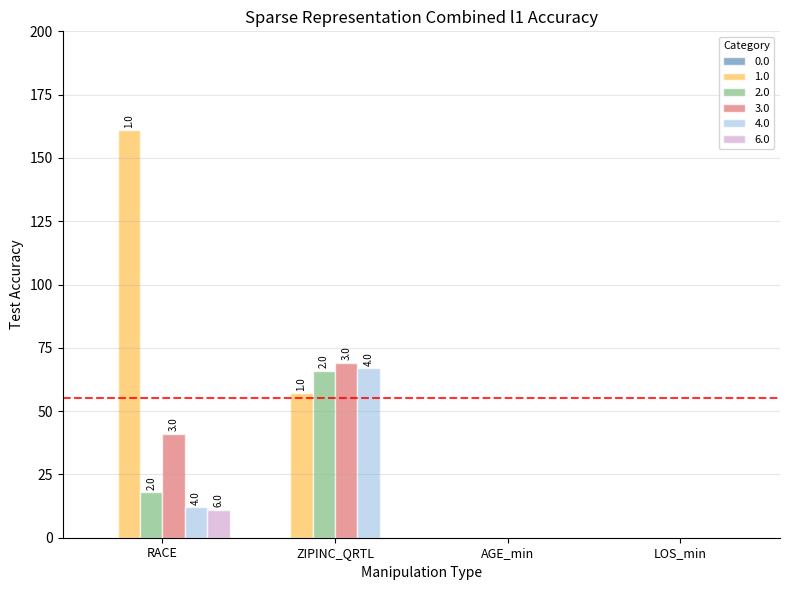

The value of 2.0 at AGE_min is 30. True or false?

False